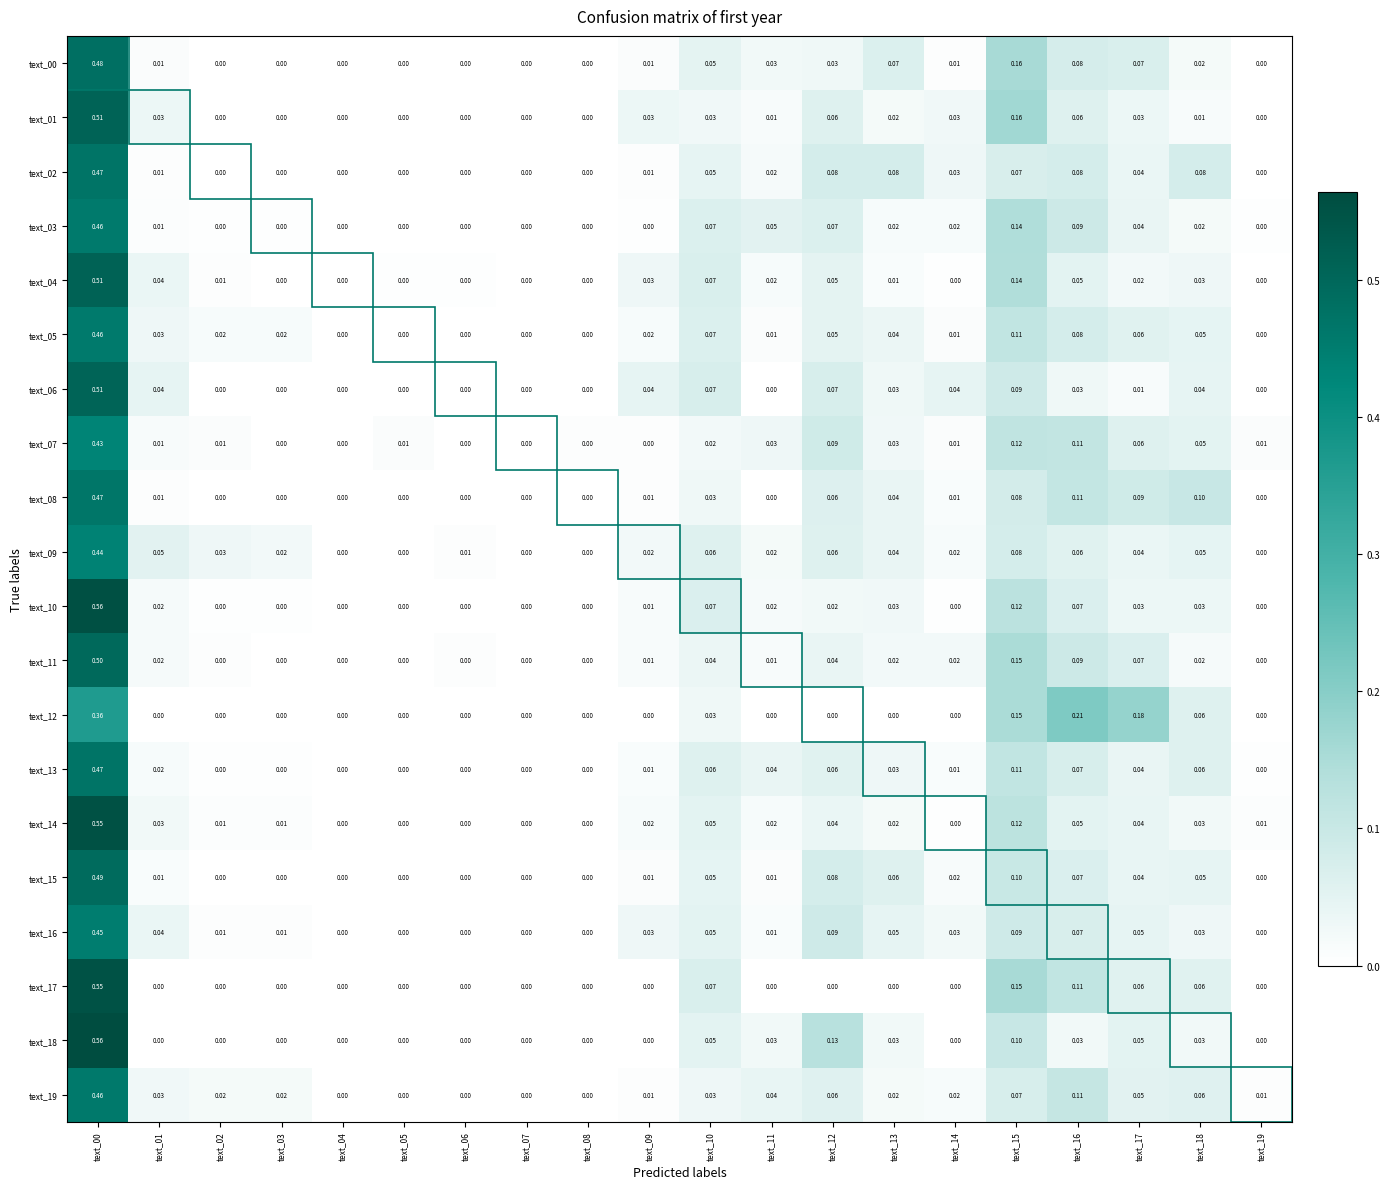

Is the value of text_04 at text_10 greater than the value of text_01 at text_08?

Yes